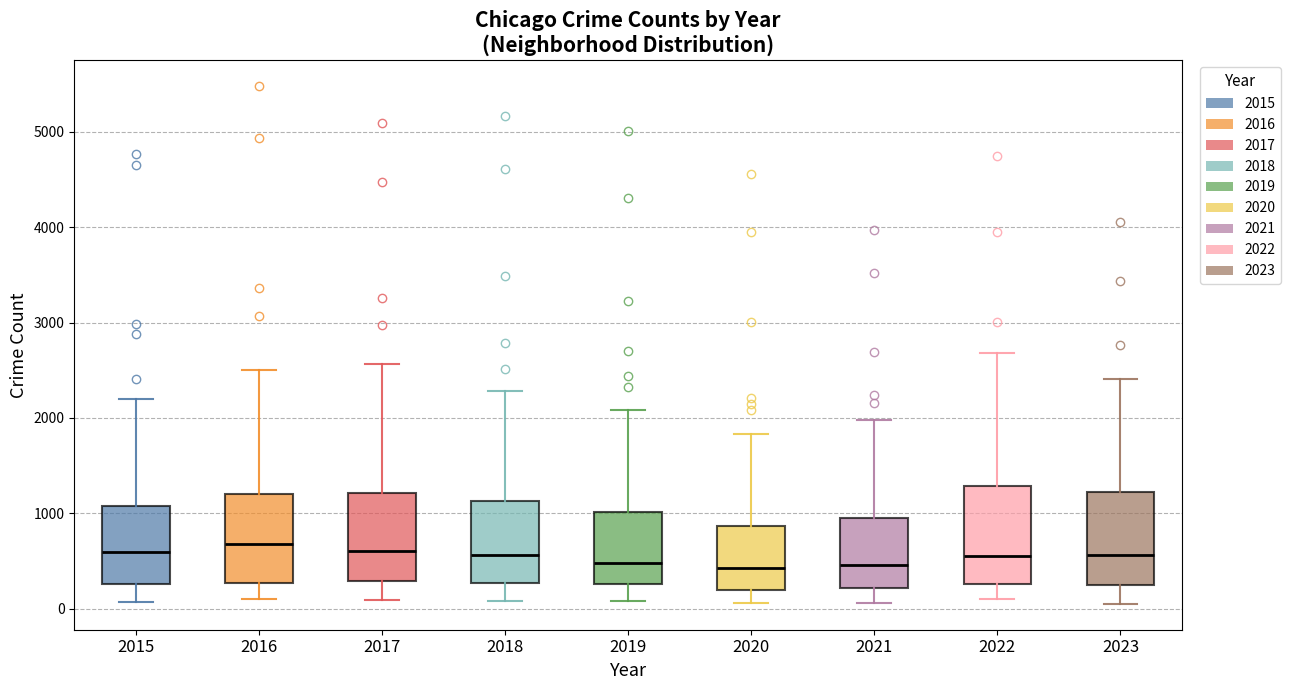

Reading left to right, transcribe this box plot: for each box, give where its median line is, the range the box spans, and where its two whiskers end, as read against the y-axis. The values are not printed on the chart, so give them approximately, as read against the axis.

2015: median 600, box 300 to 1100, whiskers 100 to 2200
2016: median 700, box 300 to 1200, whiskers 100 to 2500
2017: median 600, box 300 to 1200, whiskers 100 to 2600
2018: median 600, box 300 to 1100, whiskers 100 to 2300
2019: median 500, box 300 to 1000, whiskers 100 to 2100
2020: median 400, box 200 to 900, whiskers 100 to 1800
2021: median 500, box 200 to 900, whiskers 100 to 2000
2022: median 600, box 300 to 1300, whiskers 100 to 2700
2023: median 600, box 200 to 1200, whiskers 100 to 2400